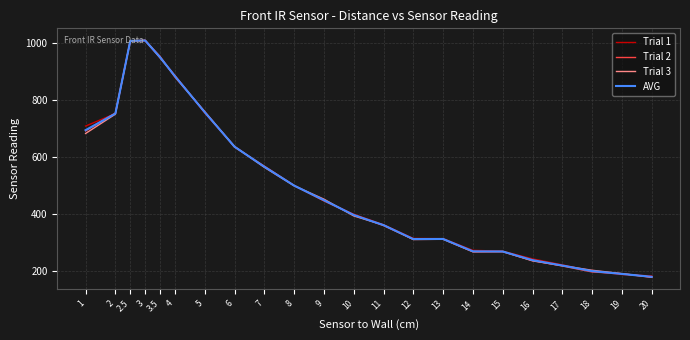

Is it true that Trial 2 equals 331.6 at 19?

False